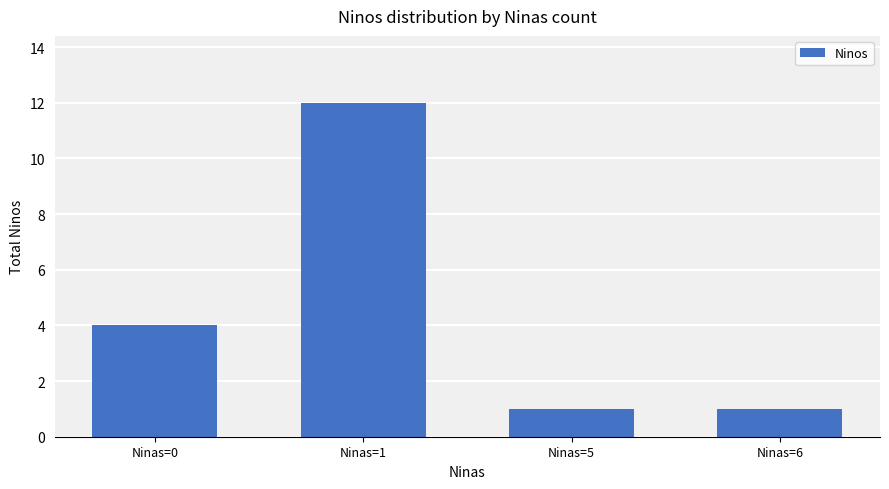

What is the greatest value displayed?

12